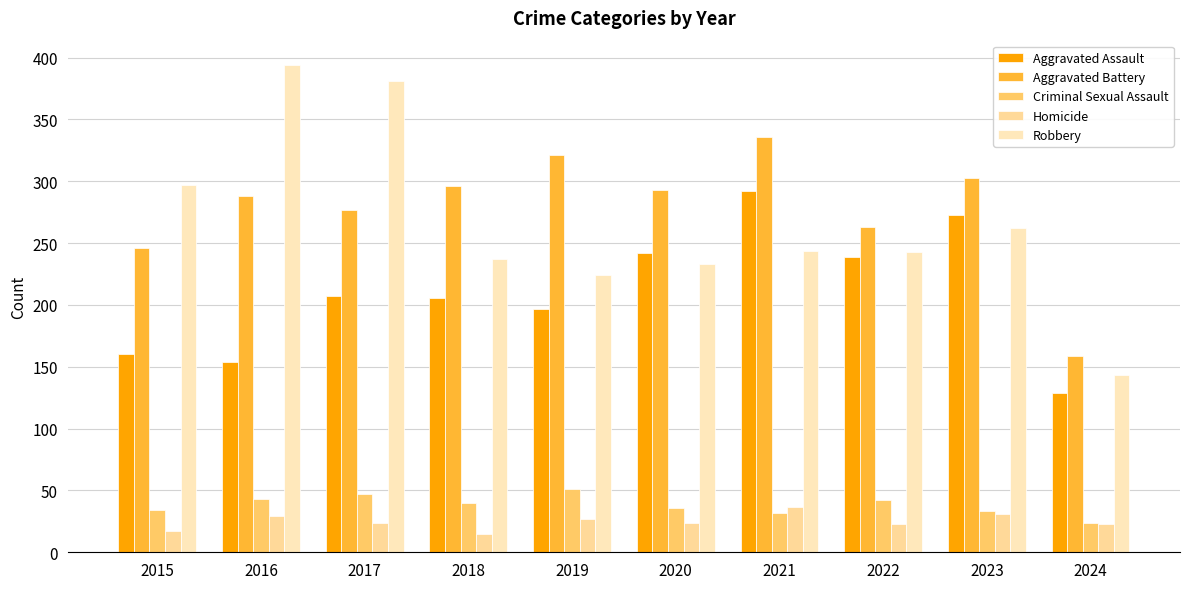

What are all the series names shown in the legend?

Aggravated Assault, Aggravated Battery, Criminal Sexual Assault, Homicide, Robbery